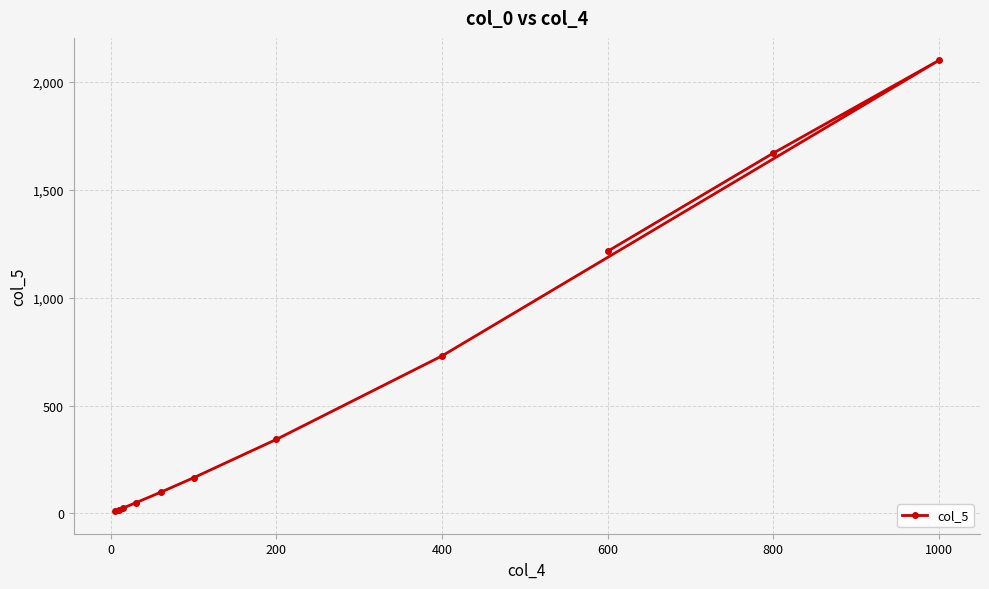

What is the difference between the second highest and minimum values?

1660.0